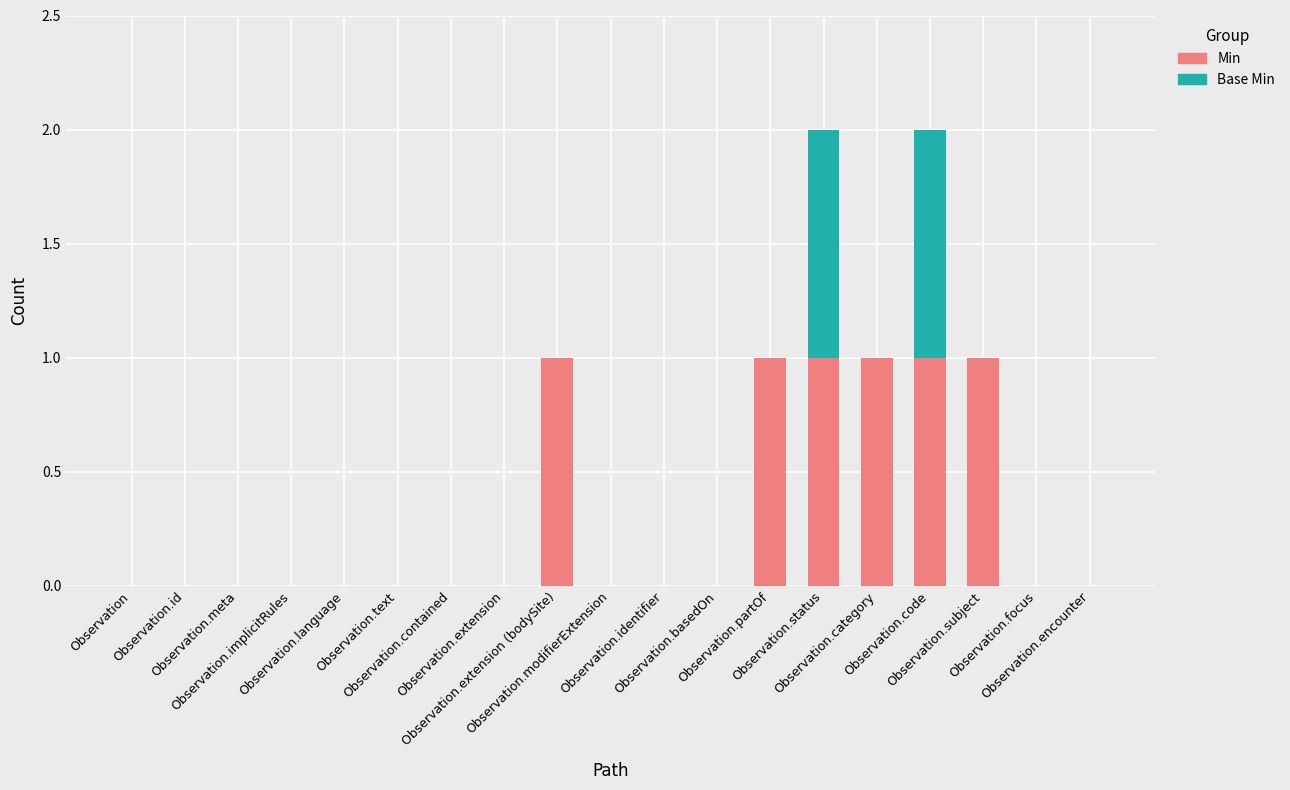

What is the label of the 14th bar from the left?

Observation.status